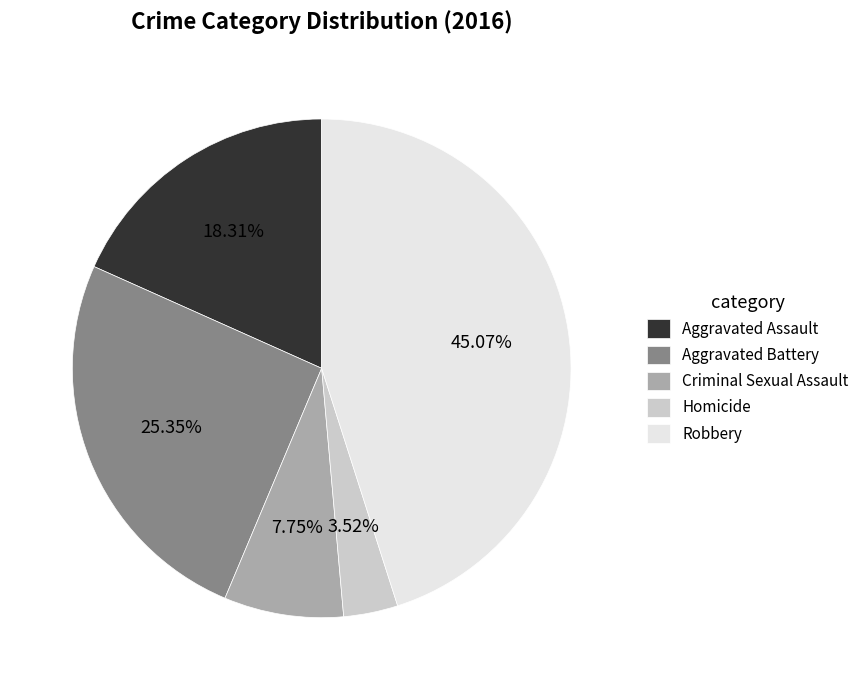

Which has a higher value, Robbery or Homicide?

Robbery